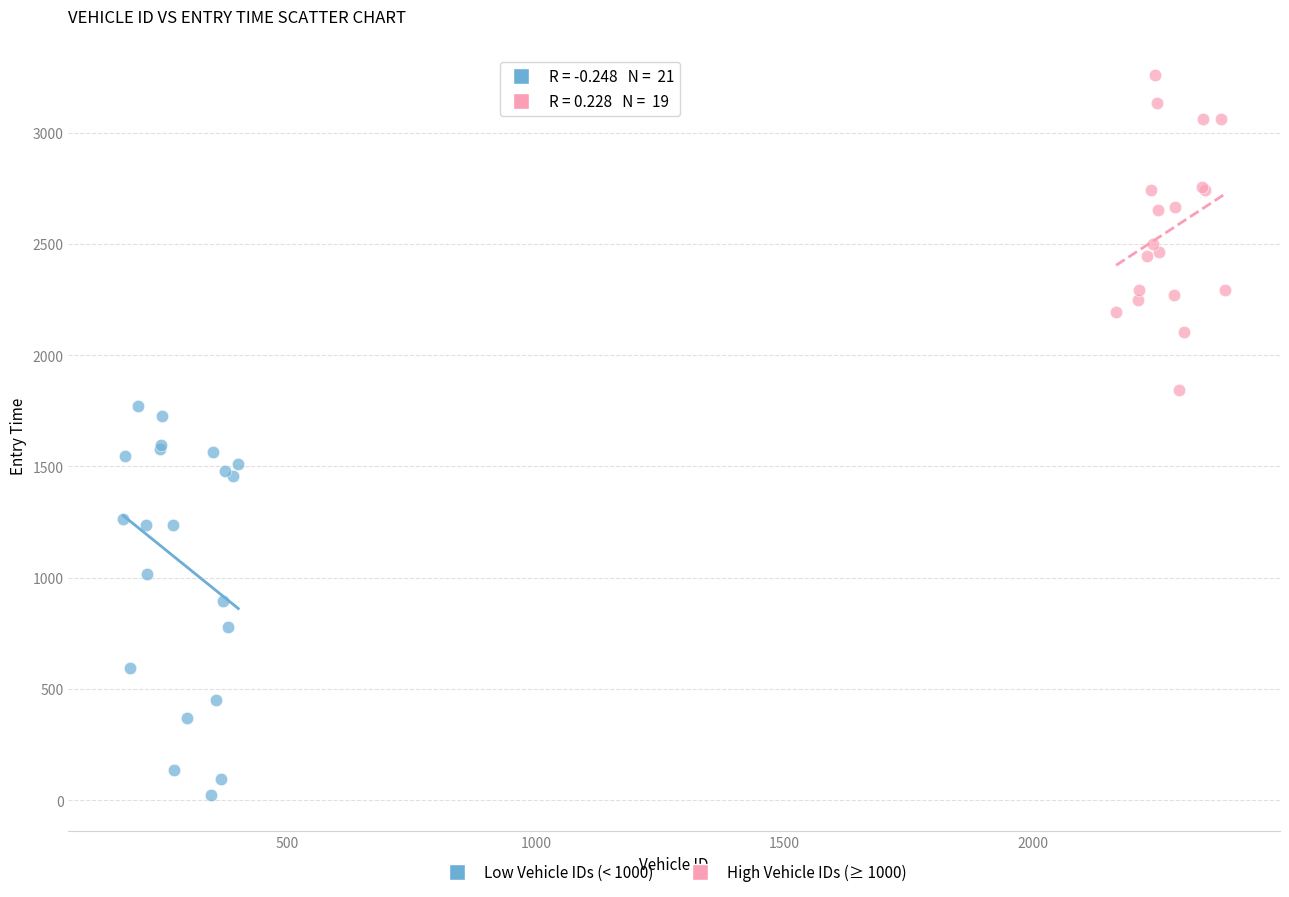

Which series contains the highest Y value?

High Vehicle IDs (≥ 1000)